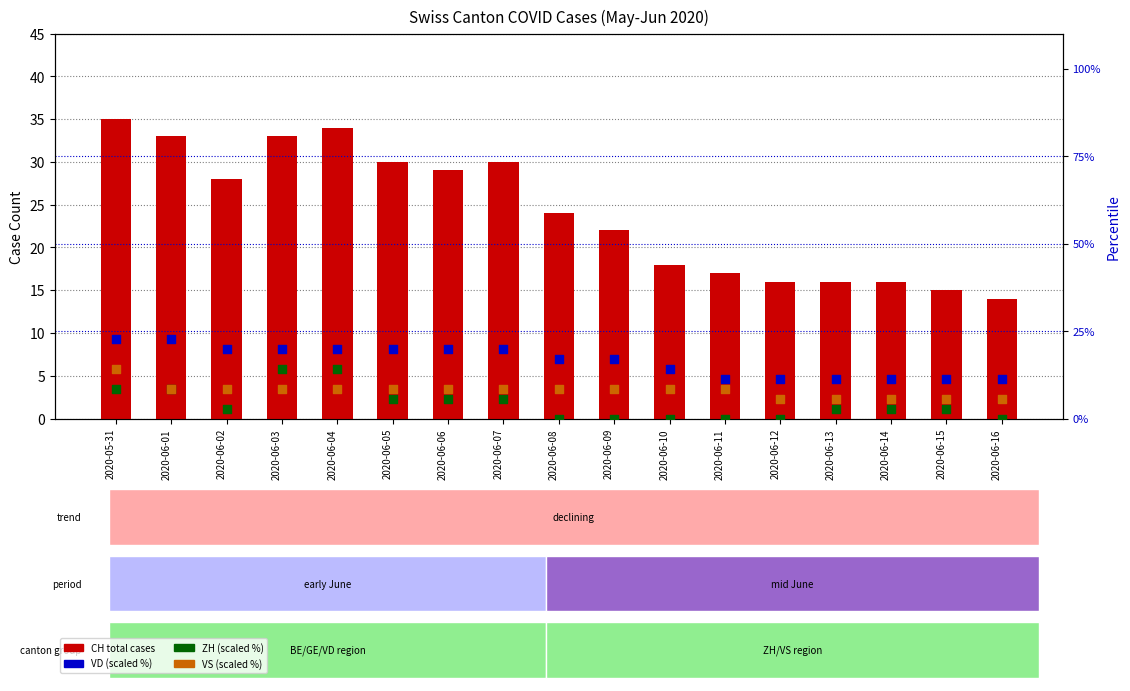

At which category is the sum across all series the highest?

2020-05-31